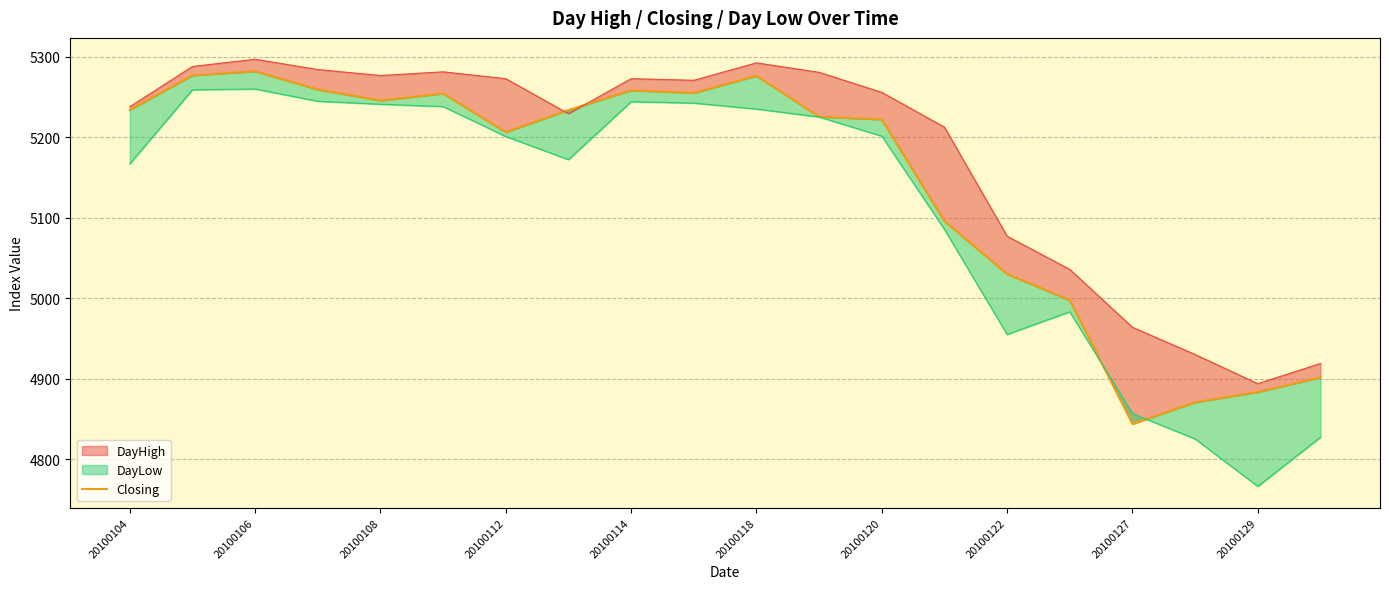

What is the change in value from 20100106 to 20100118?

-5.6